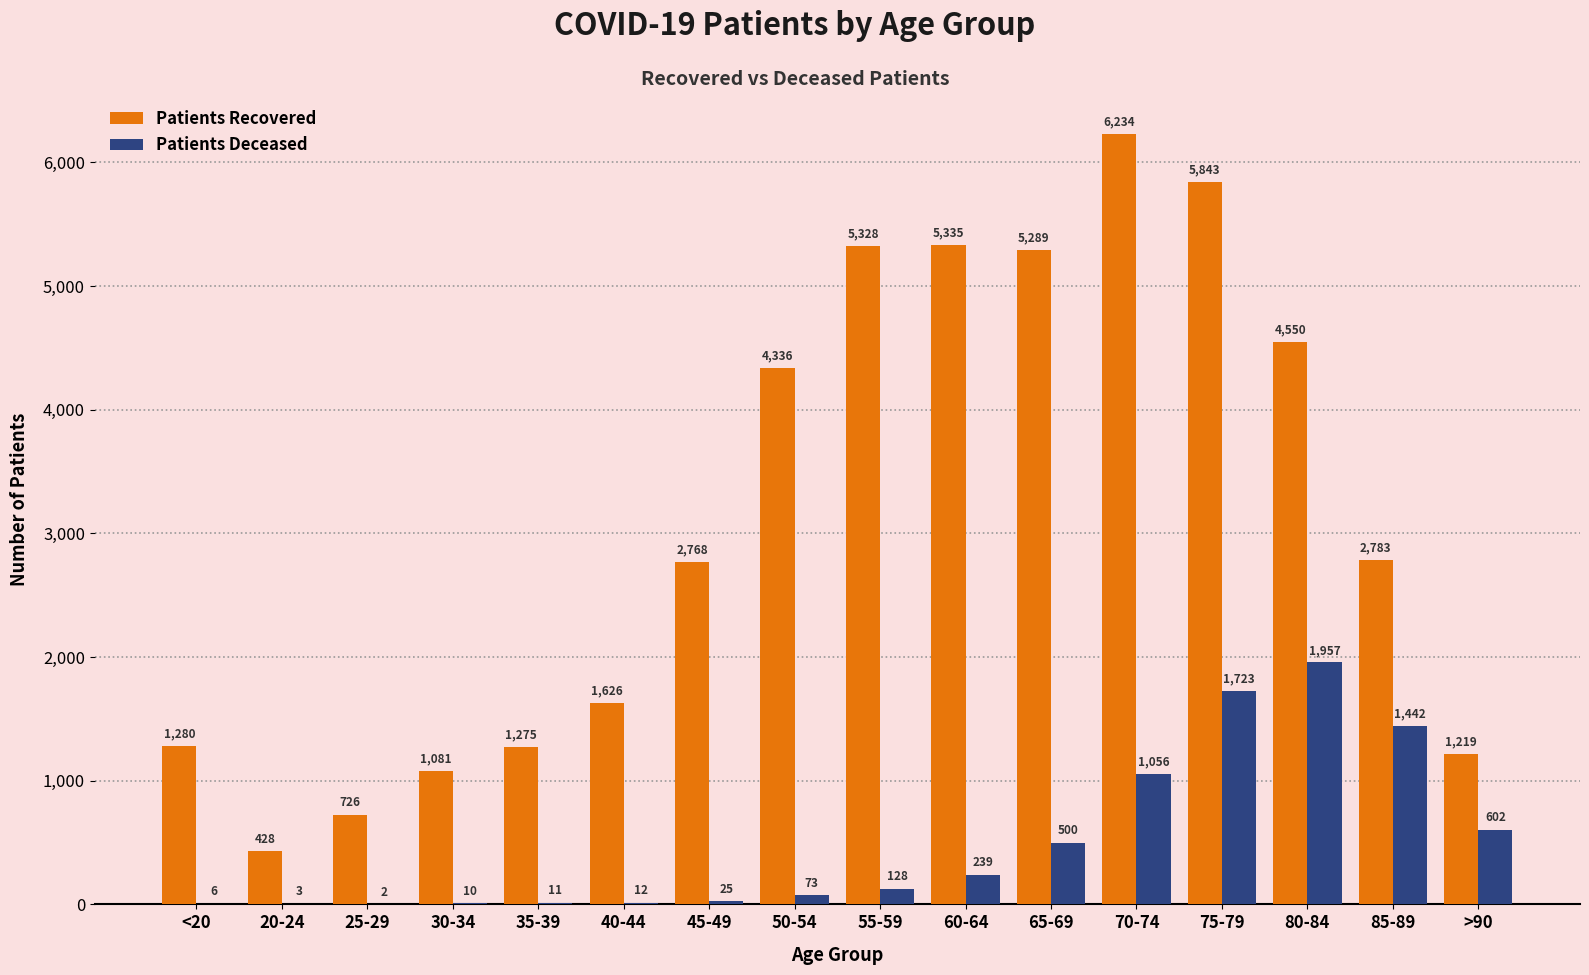

At which category is the sum across all series the highest?

75-79